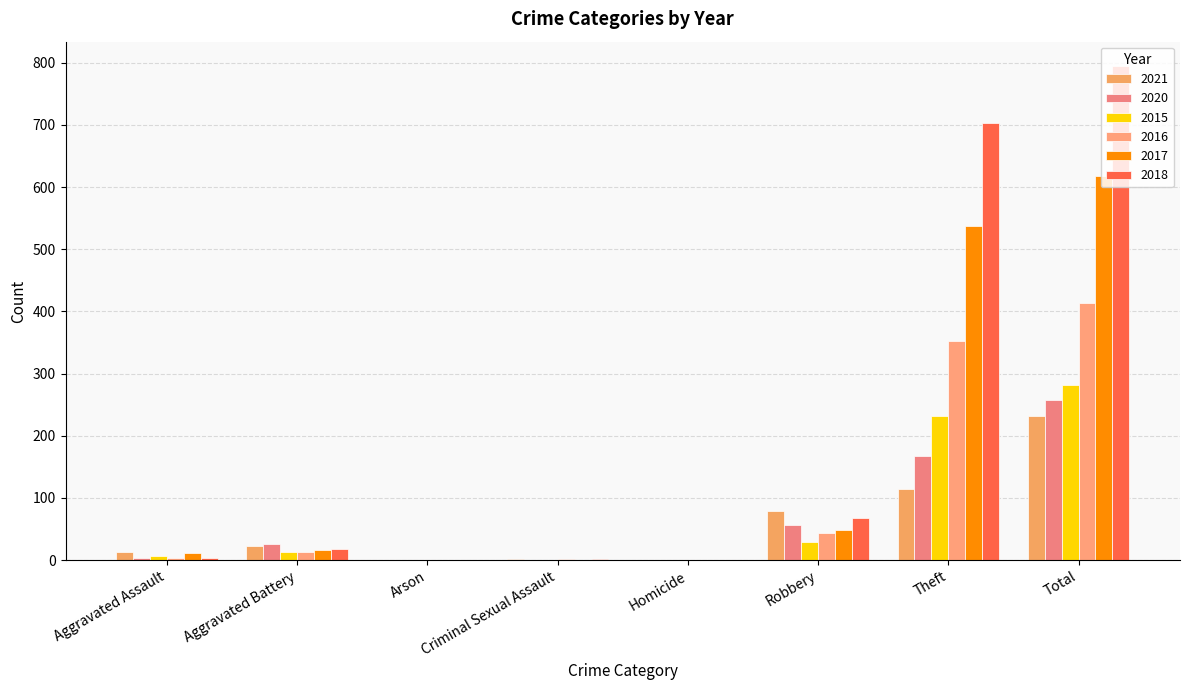

Count the number of categories in the chart.

8